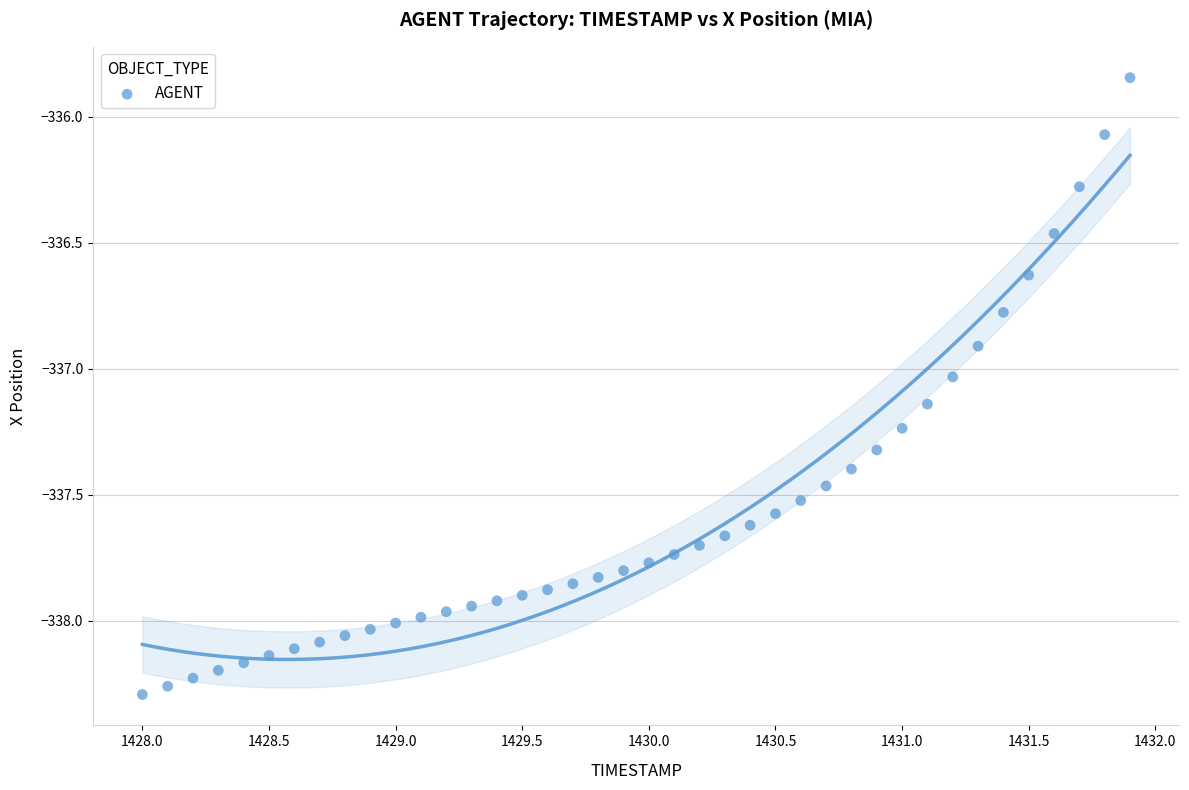

What is the range of X values (max minus min)?

3.9